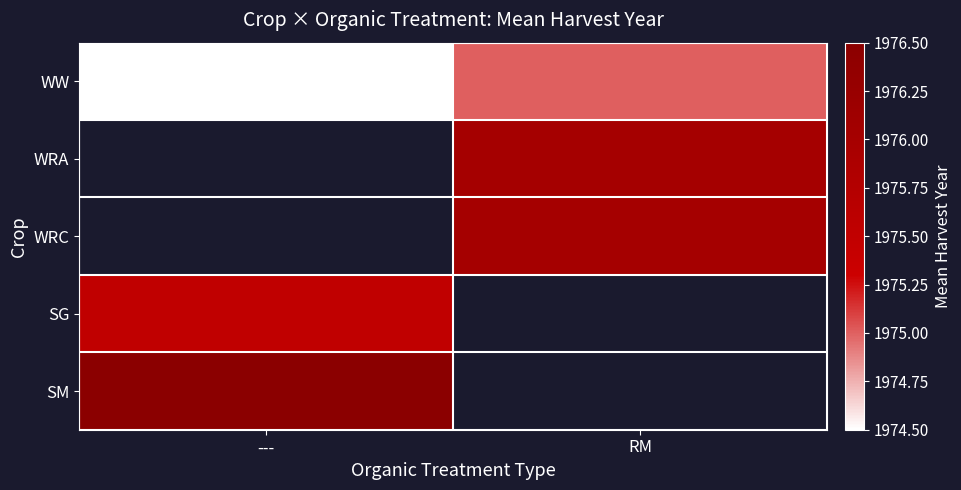

What is the minimum value shown in the chart?

1974.5